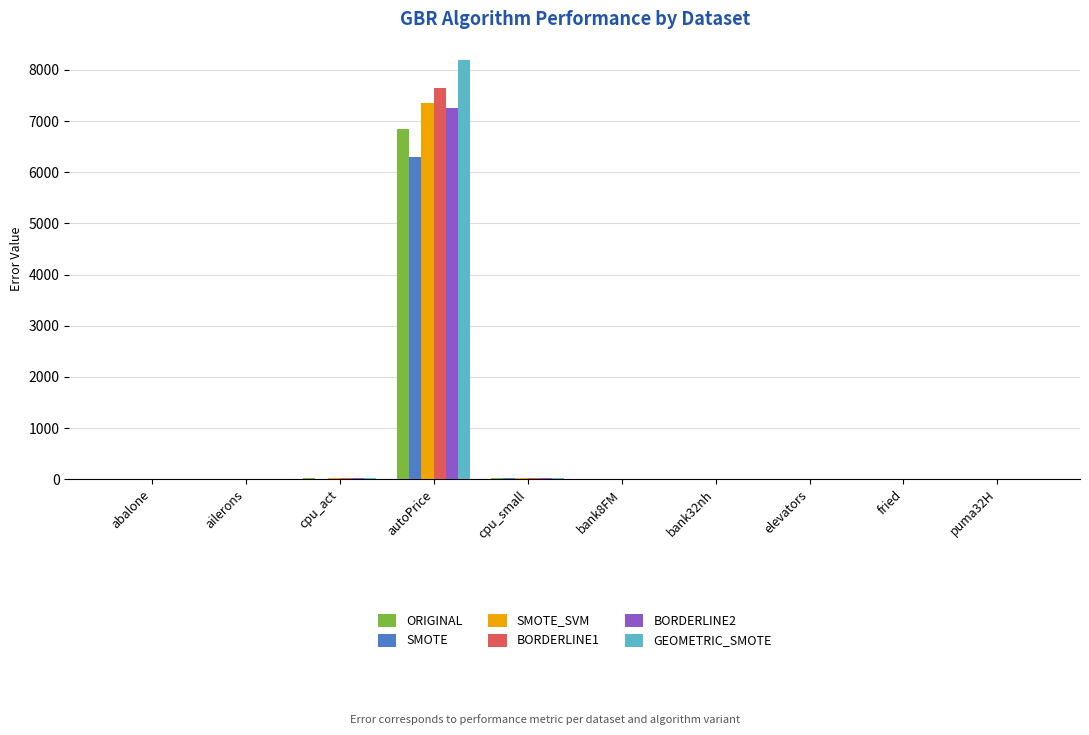

At which category is the sum across all series the highest?

autoPrice